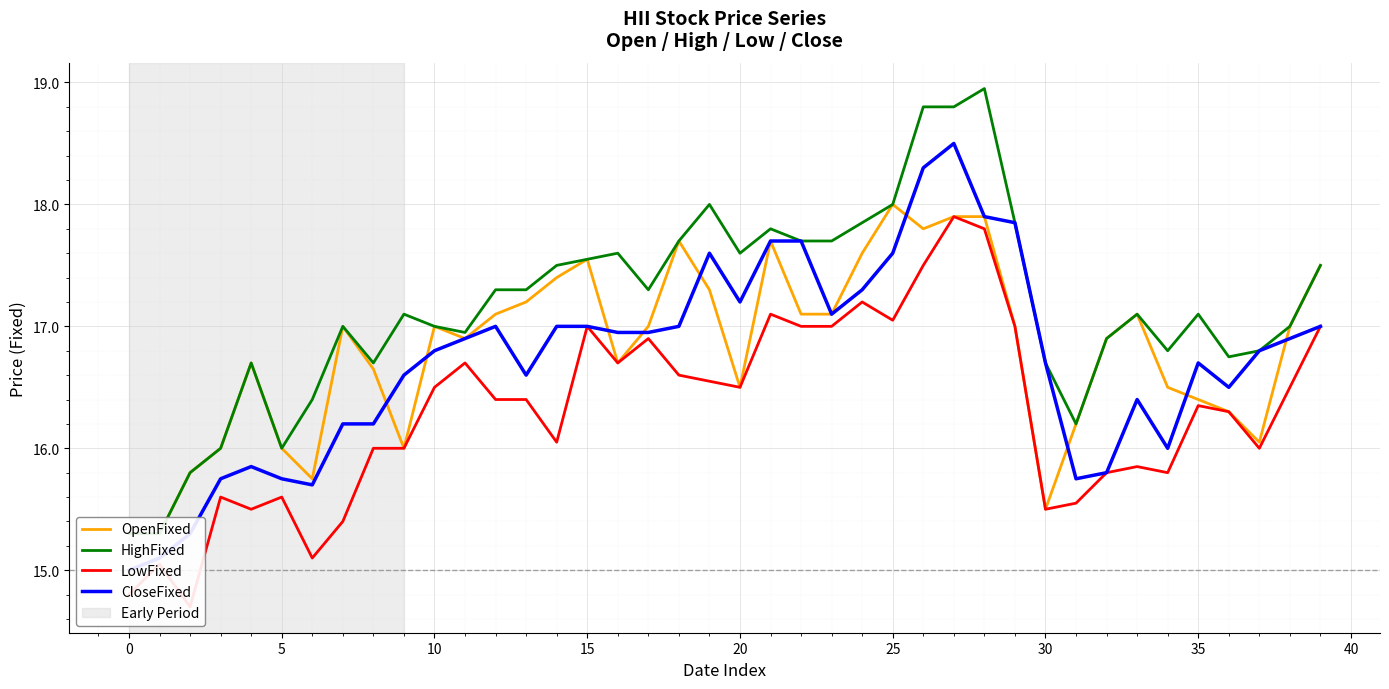

True or false: CloseFixed and LowFixed intersect in this chart.

False